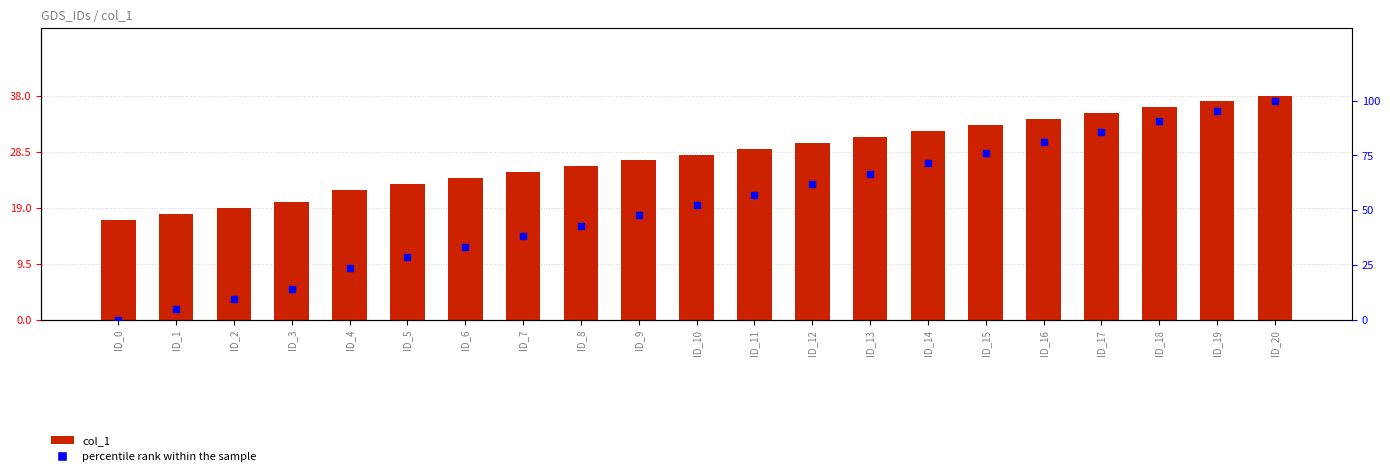

At how many categories does at least one series exceed 11?

21